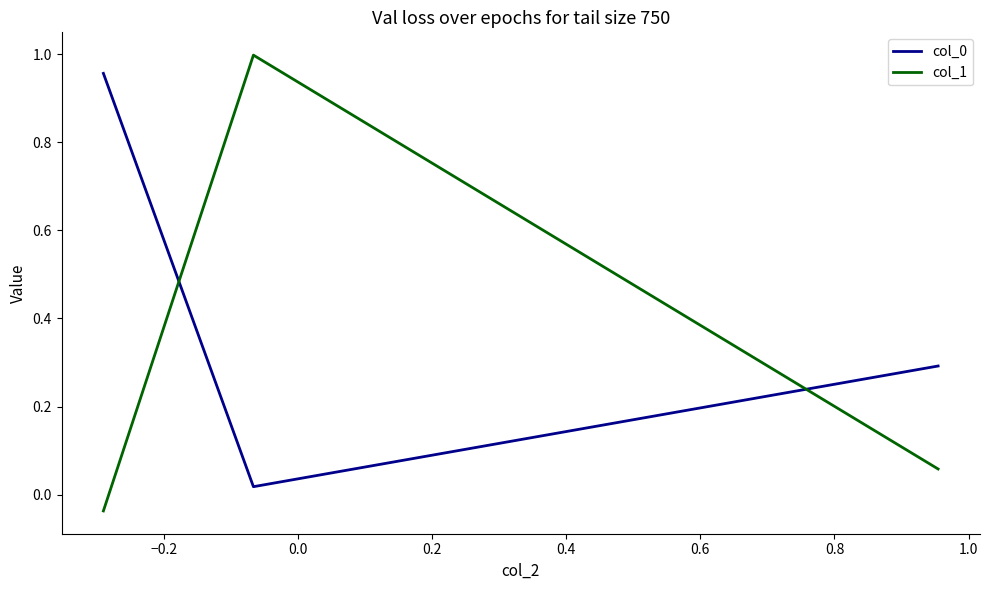

What is the average value of the col_0 series?

0.4